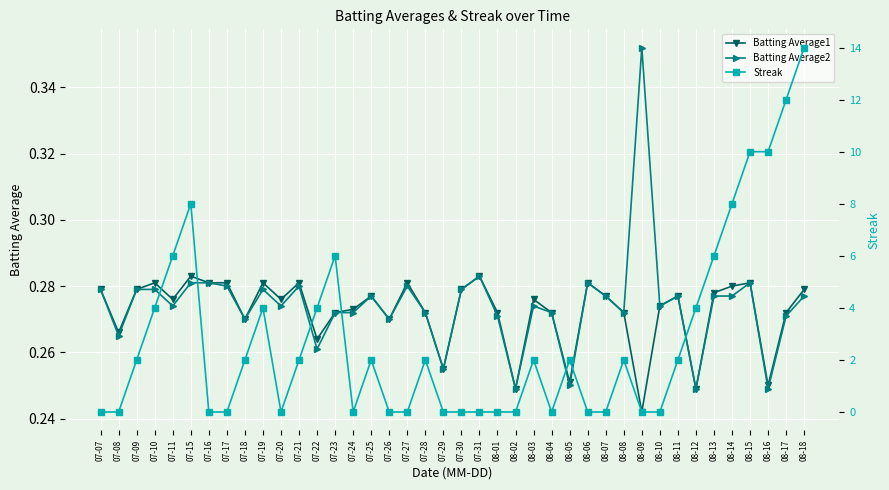

At which category does Streak reach its first local peak?

07-15